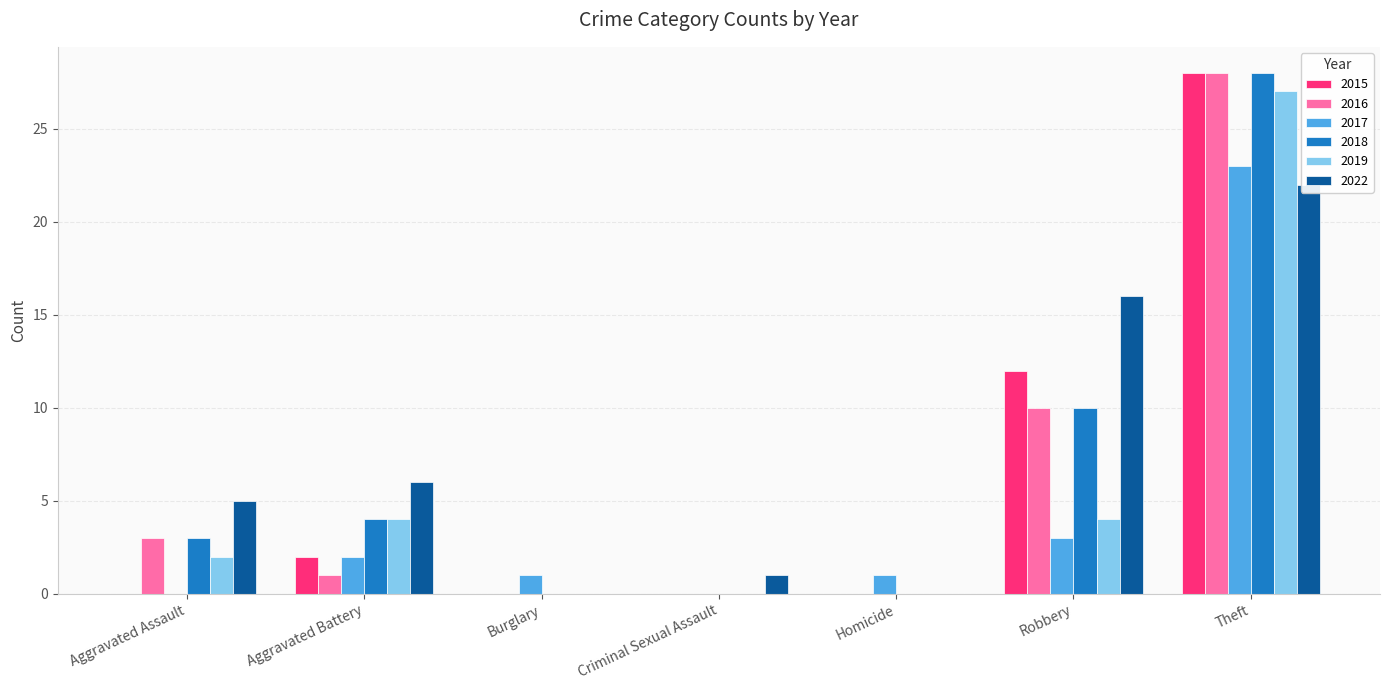

How many categories are shown in the chart?

7